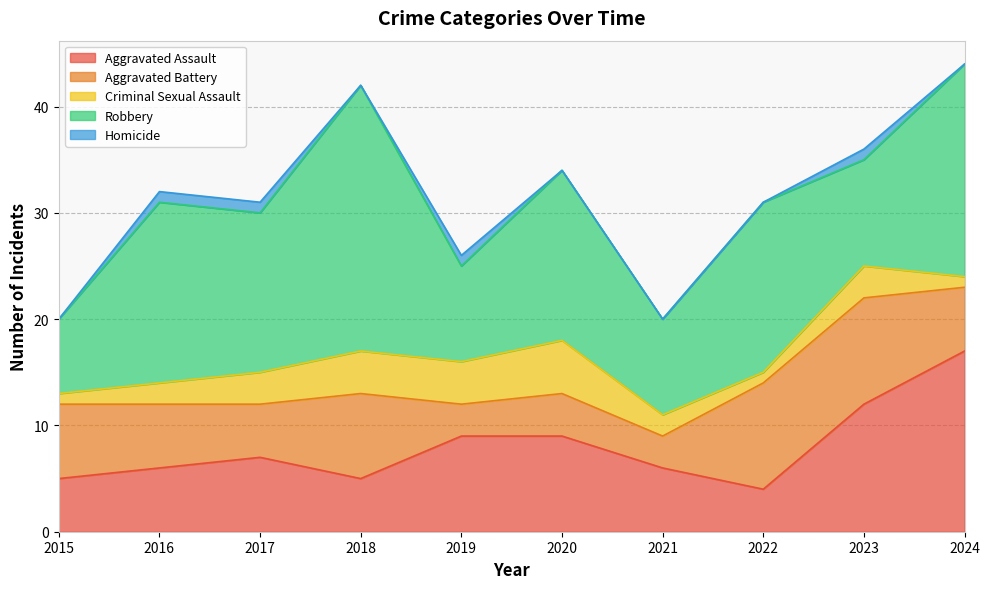

At which label does Robbery first exceed 16?

2016